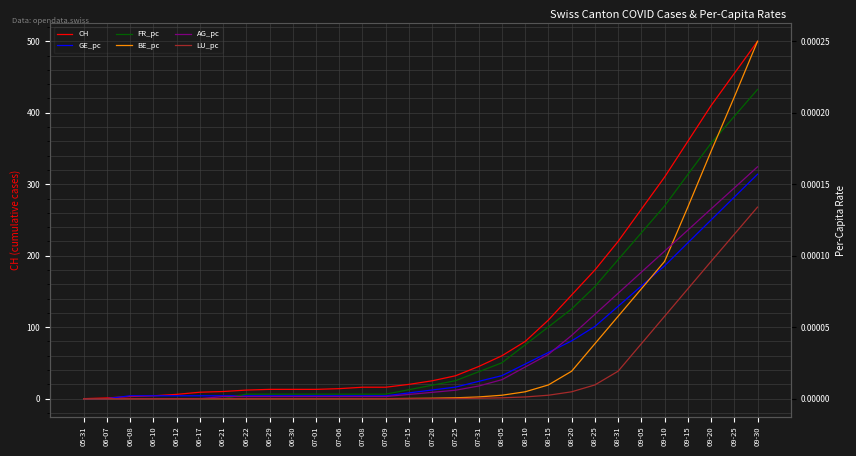

At 08-20, list the series in order from largest to smallest.

CH, FR_pc, AG_pc, GE_pc, BE_pc, LU_pc